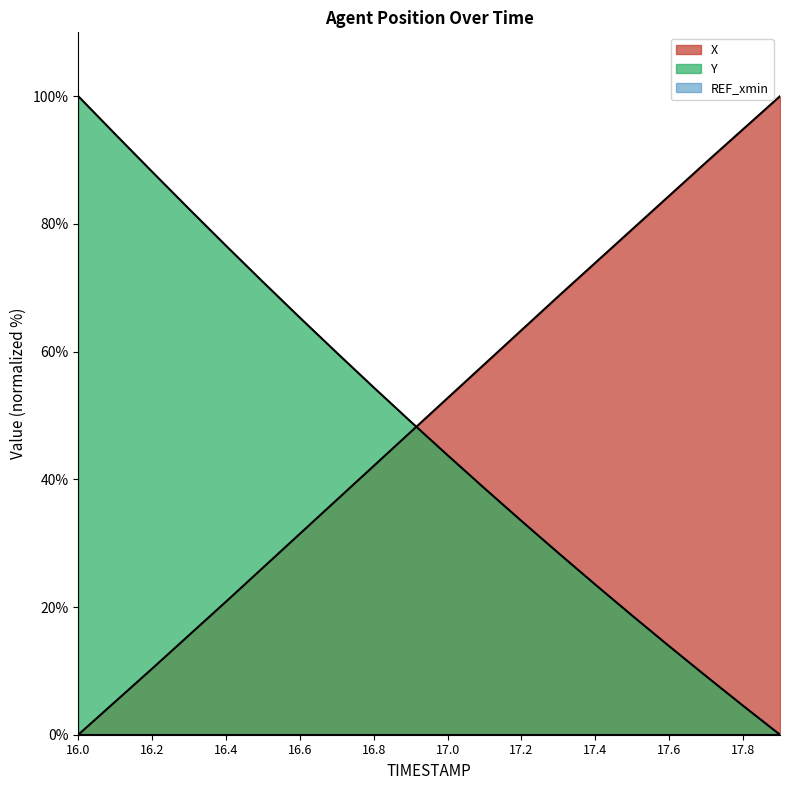

After their last crossing, which series has the higher values: X or Y?

X